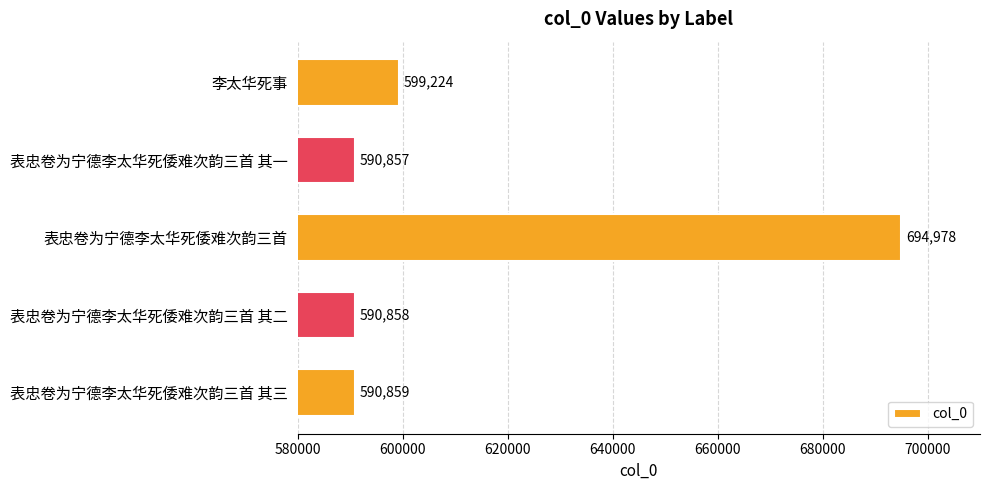

How many bars are there in total?

5